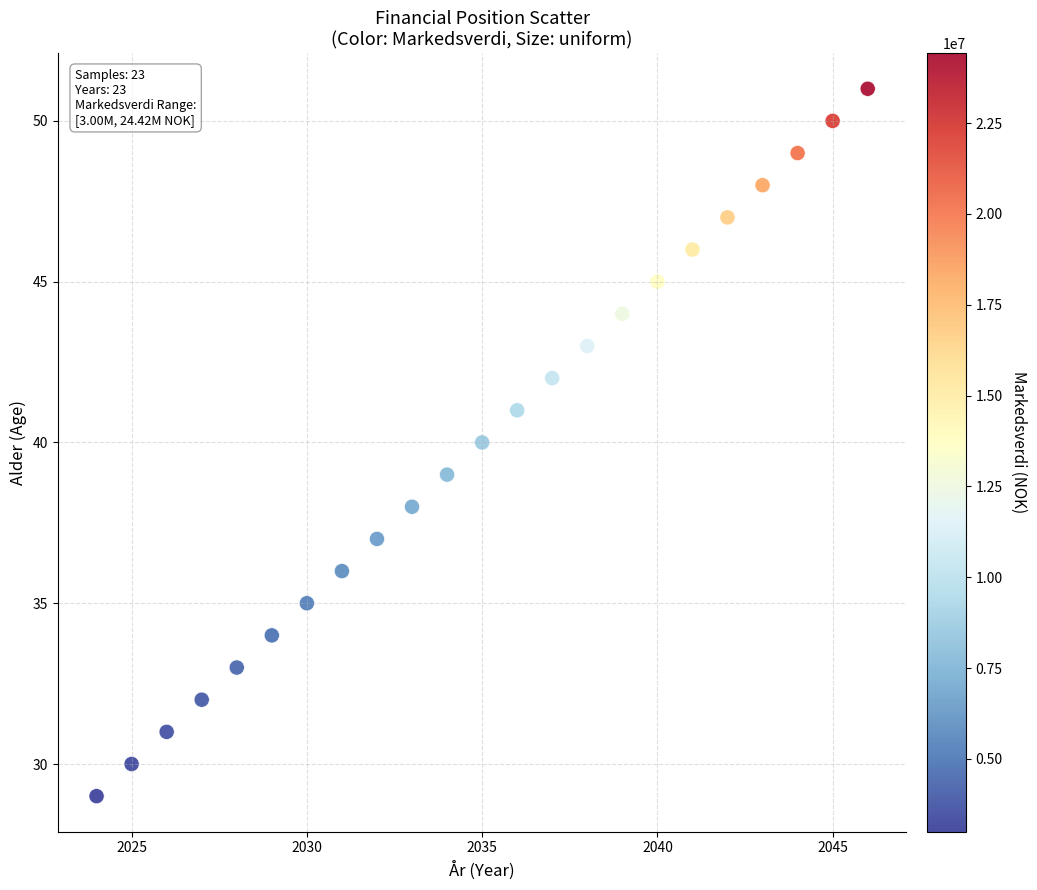

What is the range of Y values (max minus min)?

22